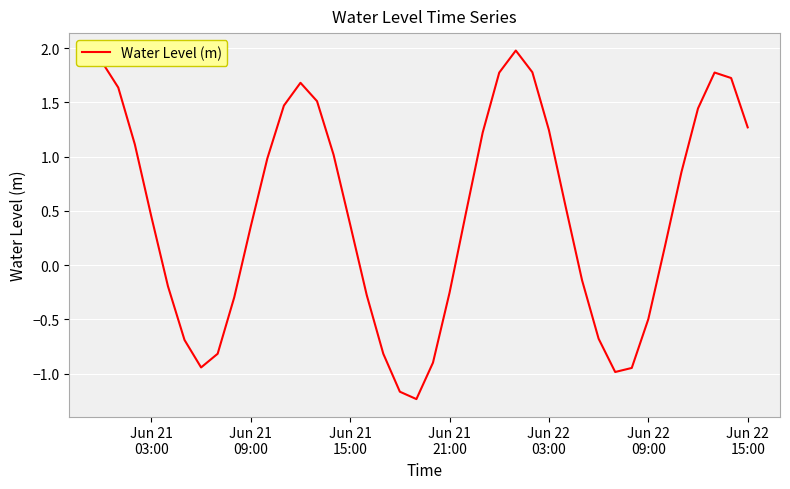

What is the minimum value shown in the chart?

-1.2